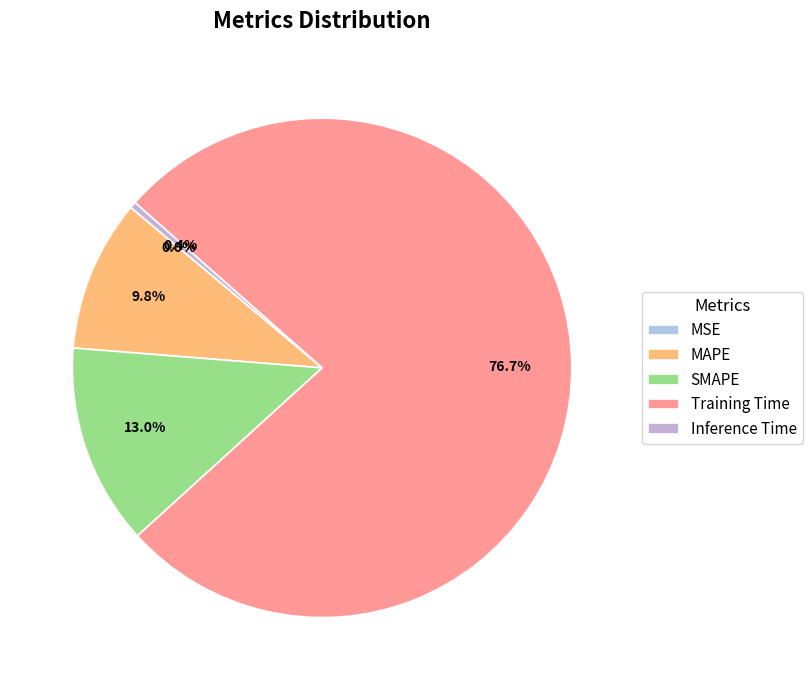

True or false: MSE accounts for 8% of the total.

False